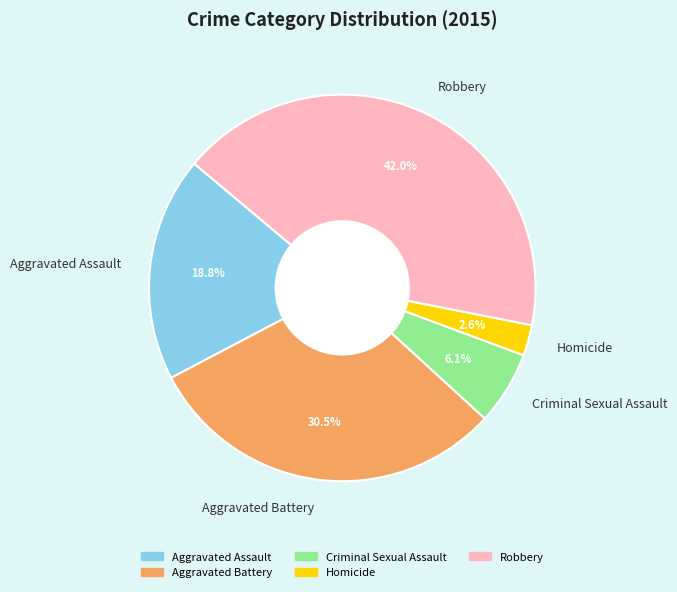

True or false: Aggravated Assault accounts for 19% of the total.

True